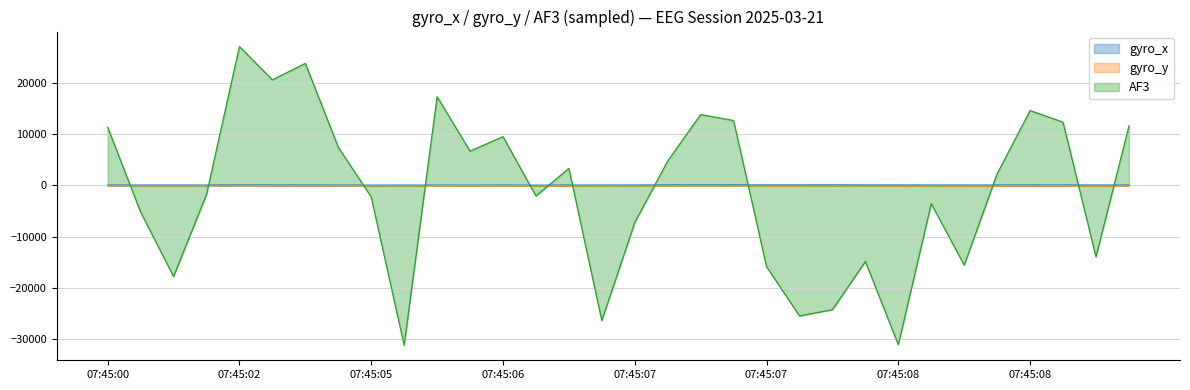

At 07:45:08, list the series in order from smallest to largest.

AF3, gyro_y, gyro_x